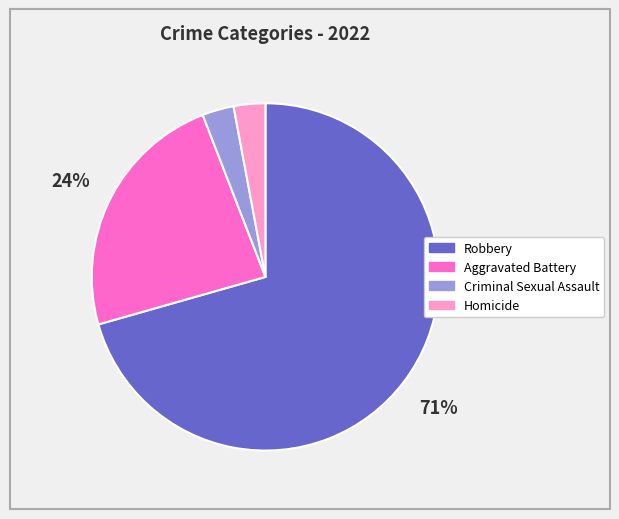

Do Aggravated Battery and Criminal Sexual Assault together represent more than half of the pie?

No